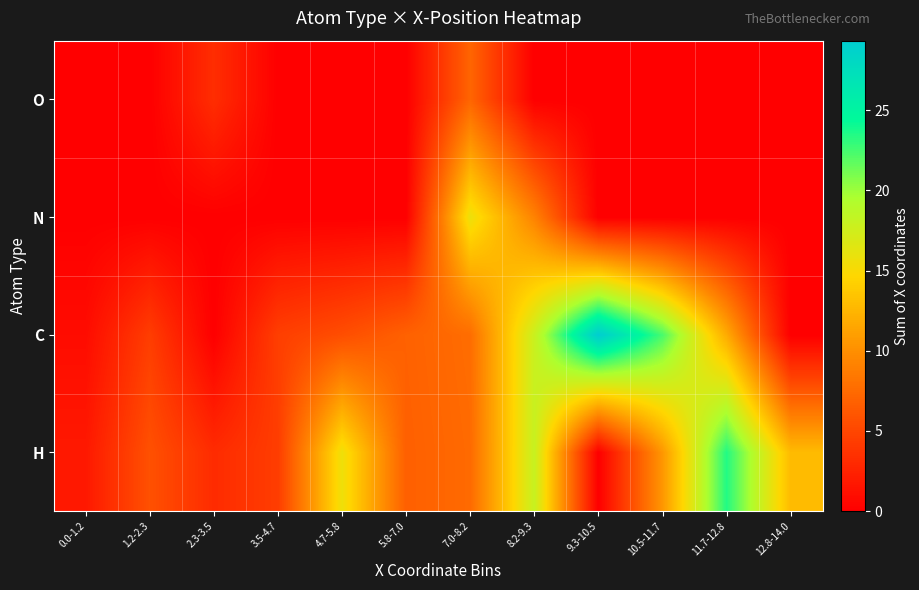

Which label corresponds to the smallest value in the chart?

9.3-10.5